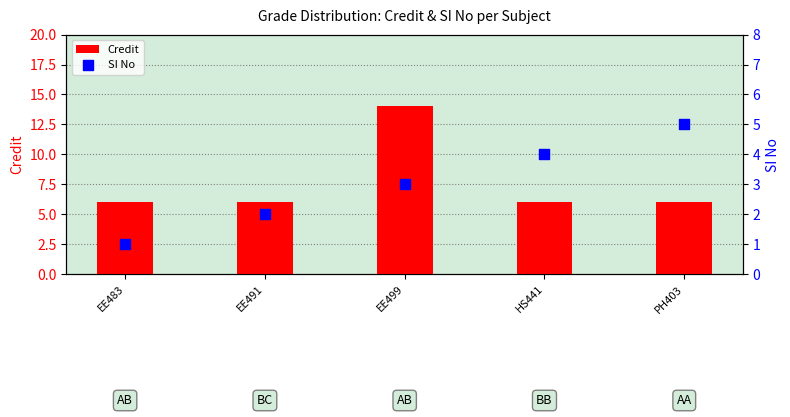

What is the total value across all series at EE483?

7